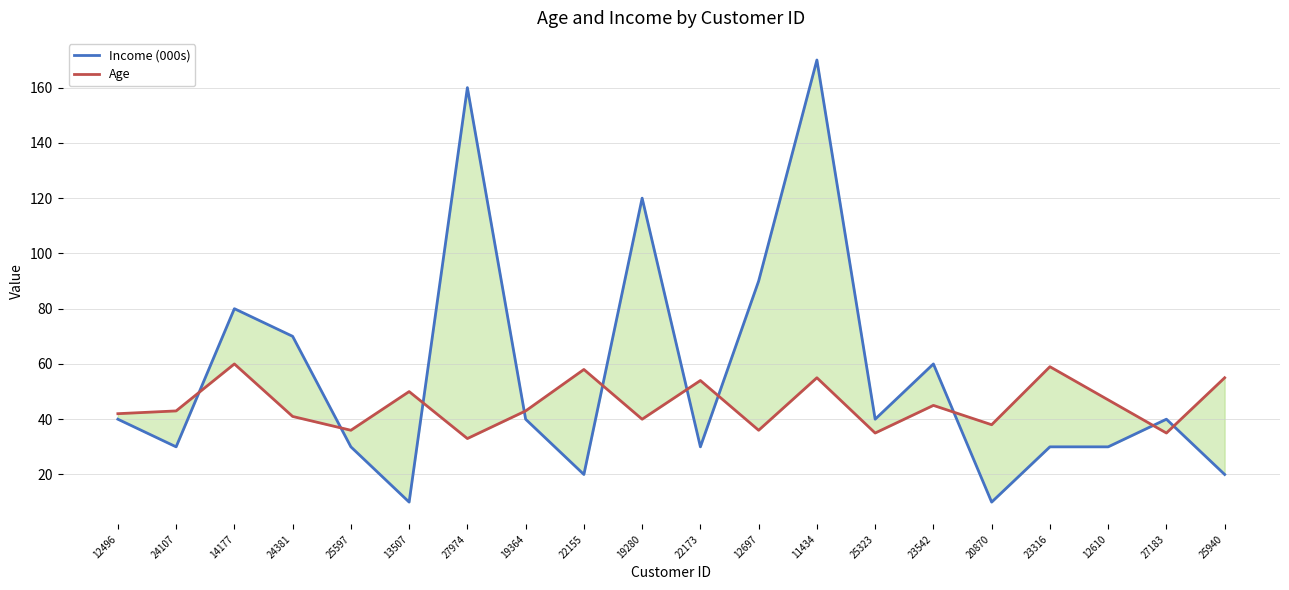

Where does the Age series first go above 43?

14177